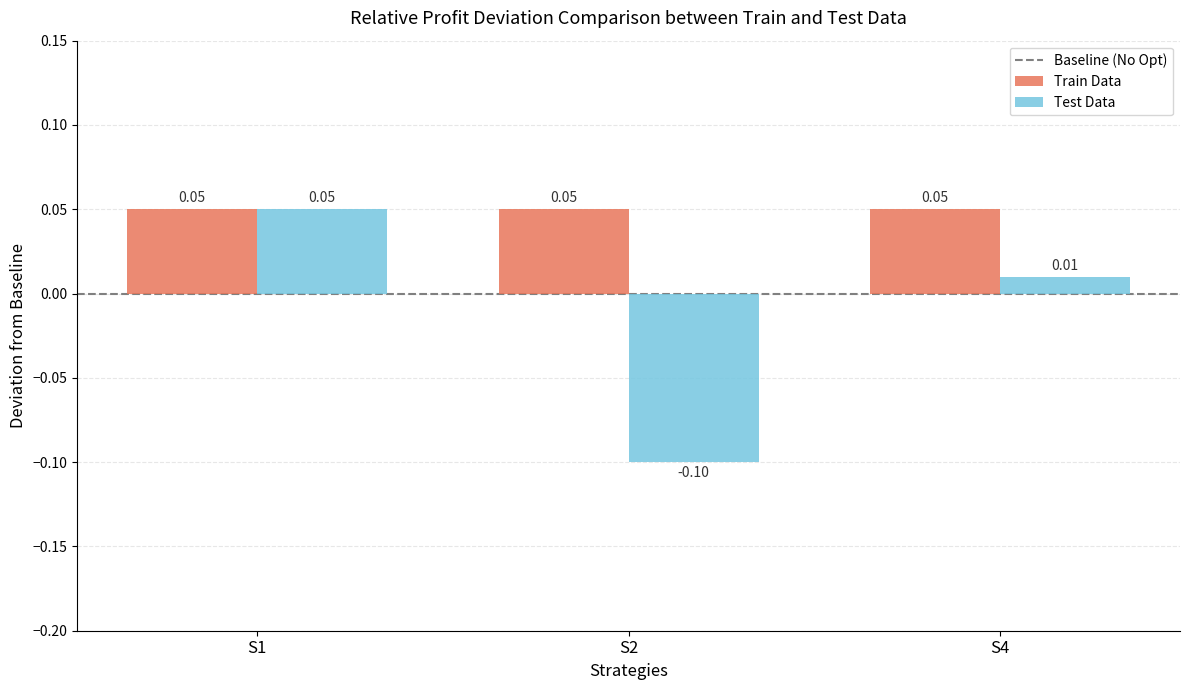

Which series has the largest total across all categories?

Train Data